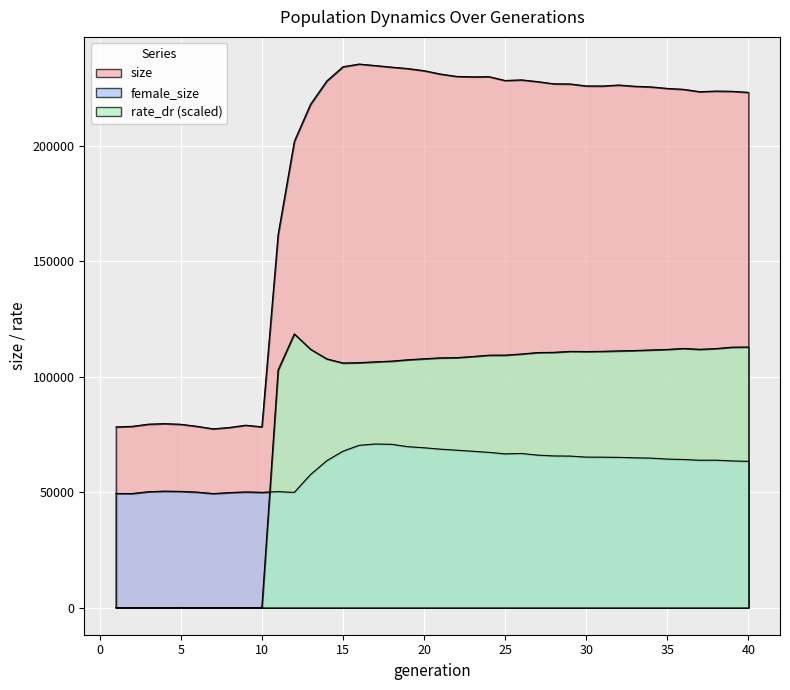

Which category has the highest value in the rate_dr series?

12